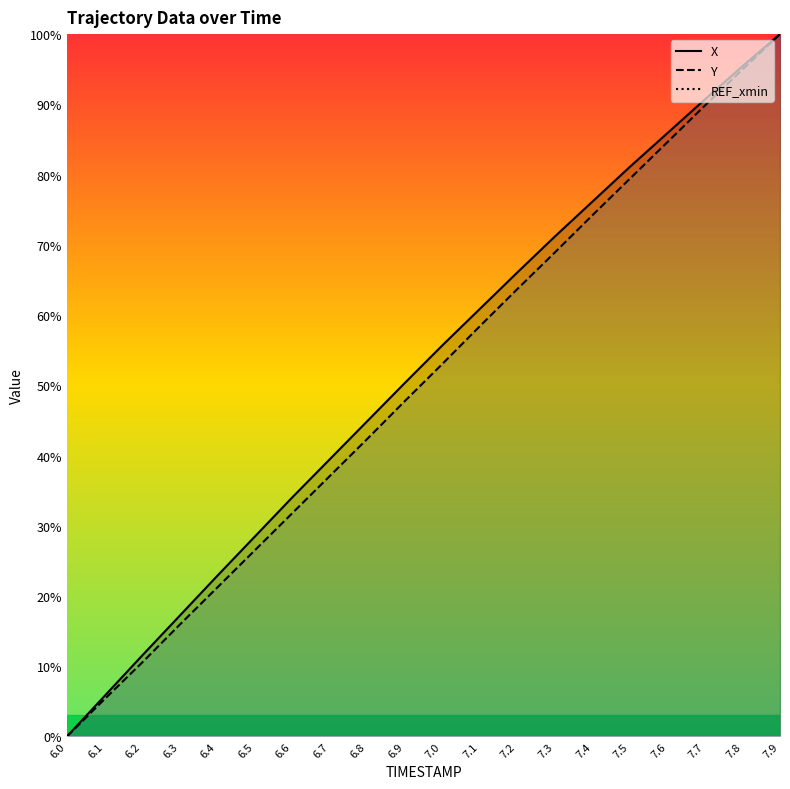

Rank the categories by X value from lowest to highest.

6.0, 6.1, 6.2, 6.3, 6.4, 6.5, 6.6, 6.7, 6.8, 6.9, 7.0, 7.1, 7.2, 7.3, 7.4, 7.5, 7.6, 7.7, 7.8, 7.9